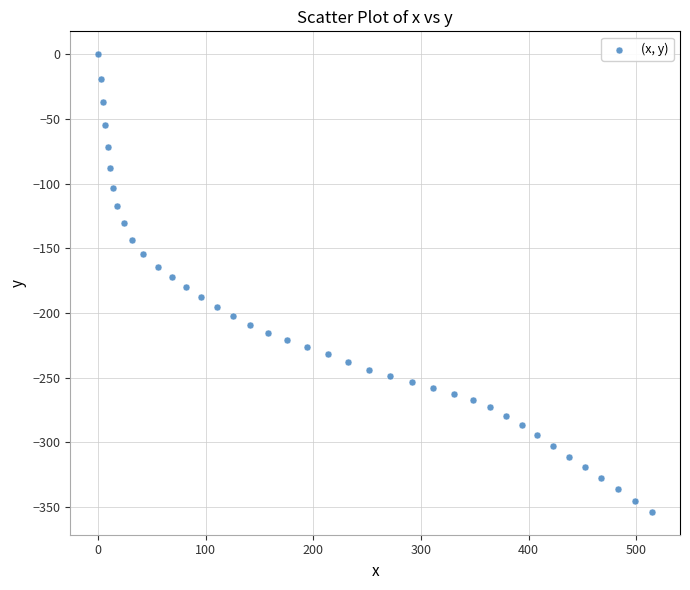

What is the range of Y values (max minus min)?

353.7